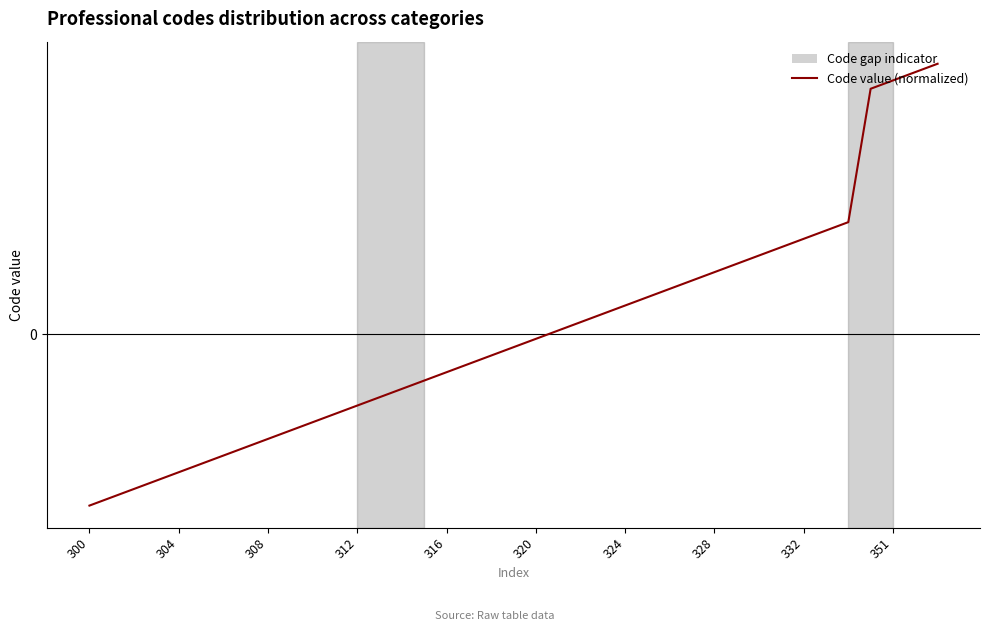

Reading right to left, what are all the values shown in this chart?

3.2	3.1	3.0	2.9	1.3	1.2	1.1	1.0	0.9	0.8	0.7	0.6	0.5	0.4	0.3	0.2	0.1	0.0	-0.1	-0.2	-0.3	-0.4	-0.5	-0.6	-0.7	-0.8	-0.9	-1.0	-1.1	-1.2	-1.3	-1.4	-1.5	-1.6	-1.7	-1.8	-1.9	-2.0	-2.1